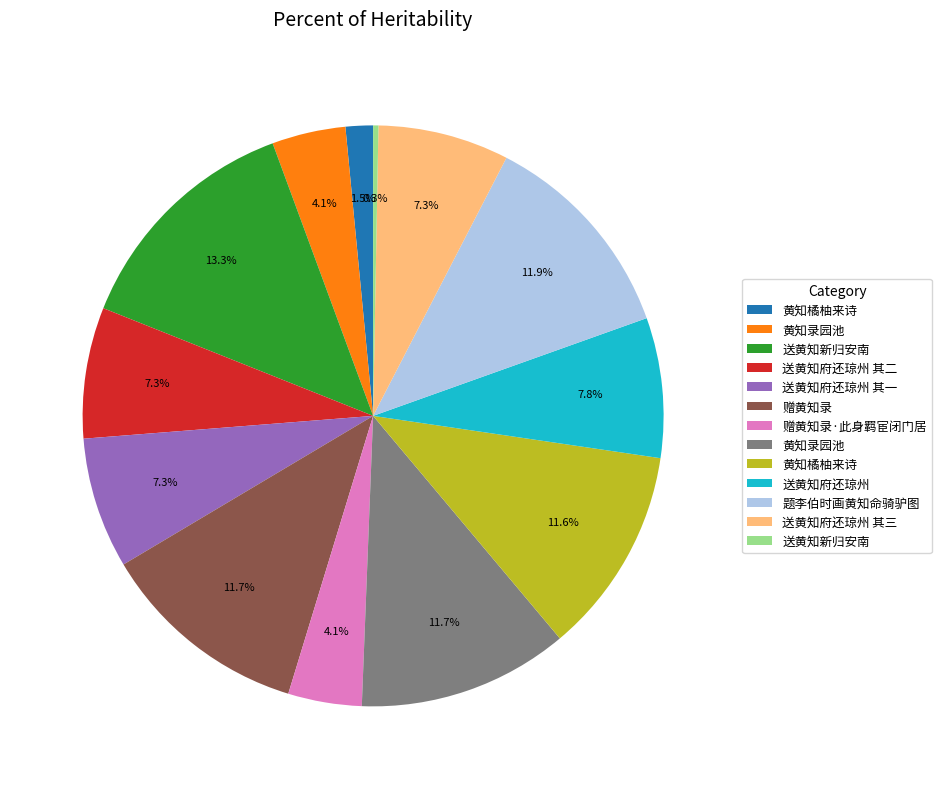

Is there a majority slice in this chart?

No